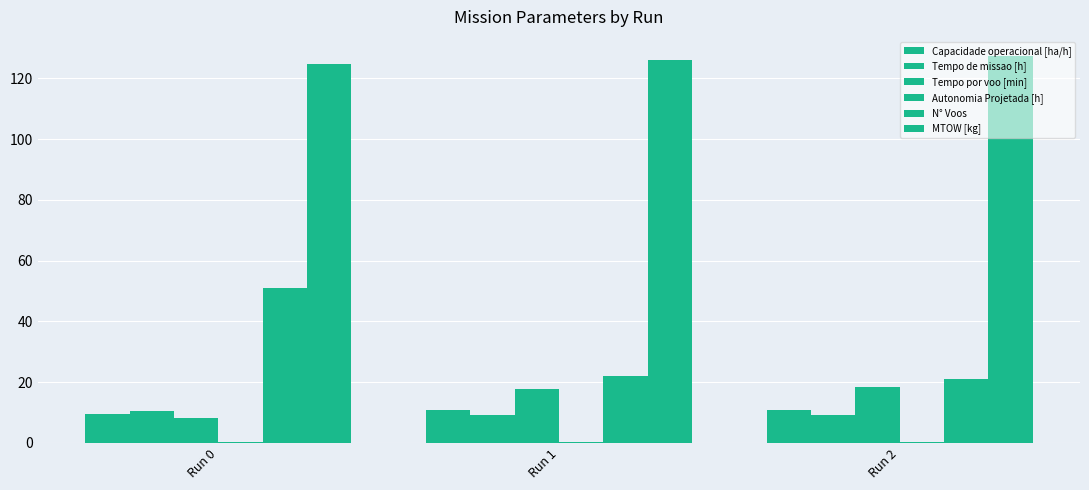

List the series in order of their peak value, lowest first.

Autonomia Projetada [h], Tempo de missao [h], Capacidade operacional [ha/h], Tempo por voo [min], N° Voos, MTOW [kg]